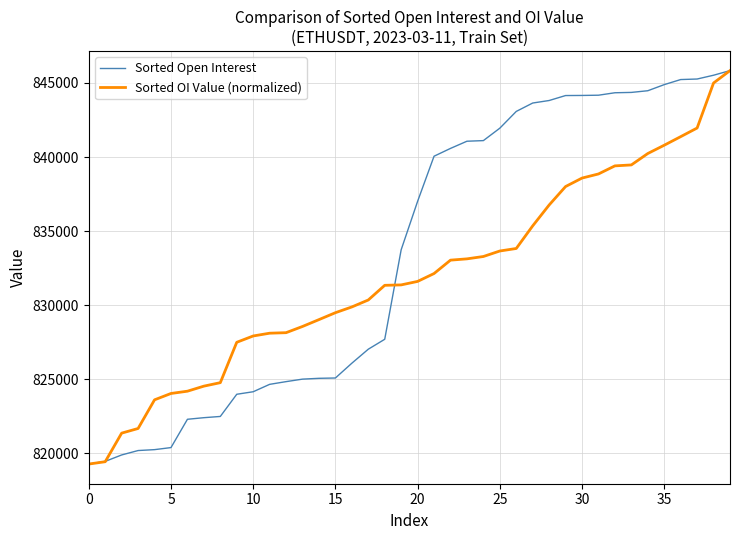

List the series in order of their overall mean, lowest first.

Sorted OI Value (normalized), Sorted Open Interest